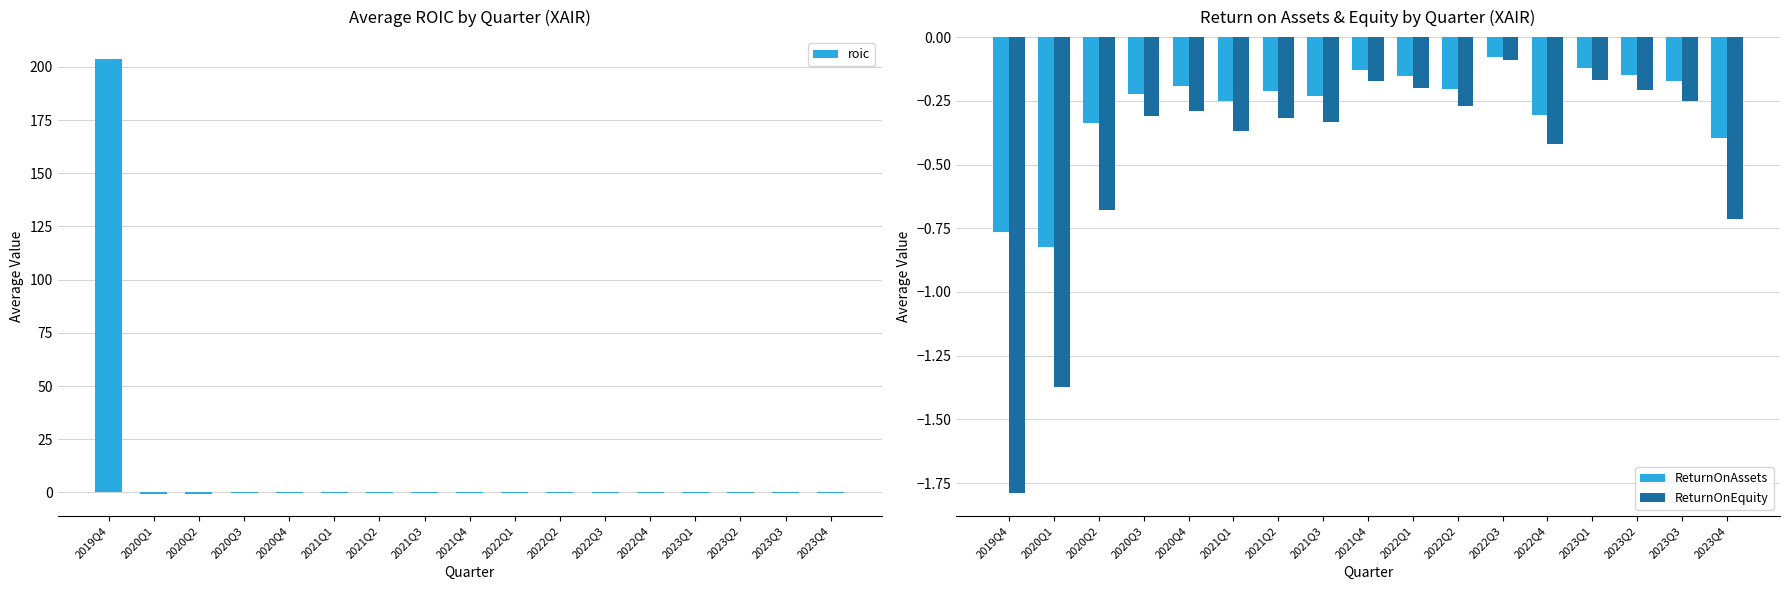

What position from the right is 2021Q1?

12